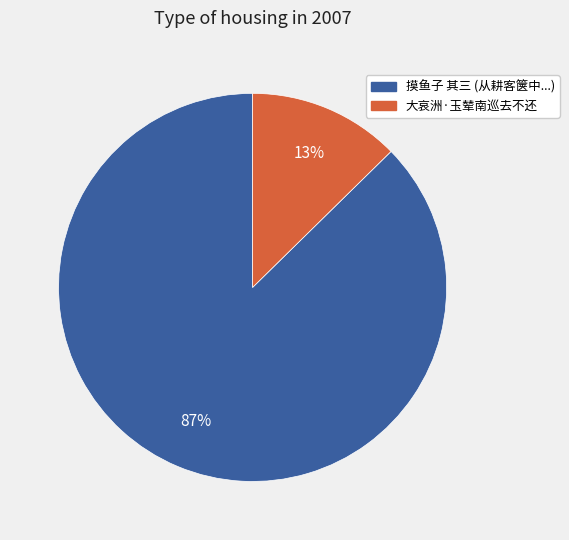

Which has a higher value, 大哀洲·玉辇南巡去不还 or 摸鱼子 其三 (从耕客箧中...)?

摸鱼子 其三 (从耕客箧中...)